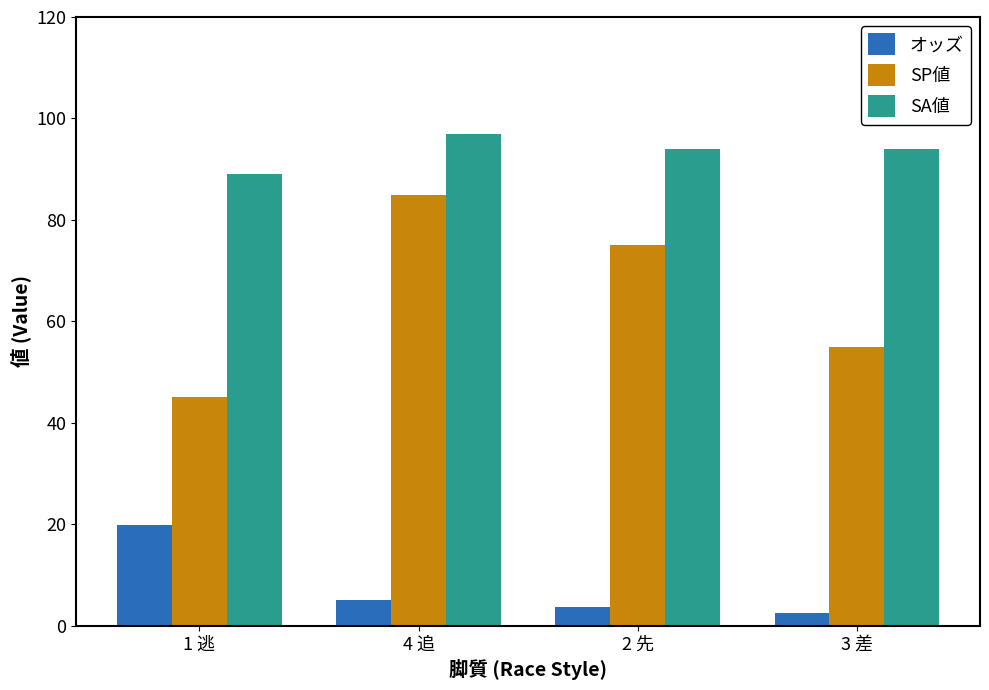

What is the spread (max minus min) of values at 3 差?

91.5